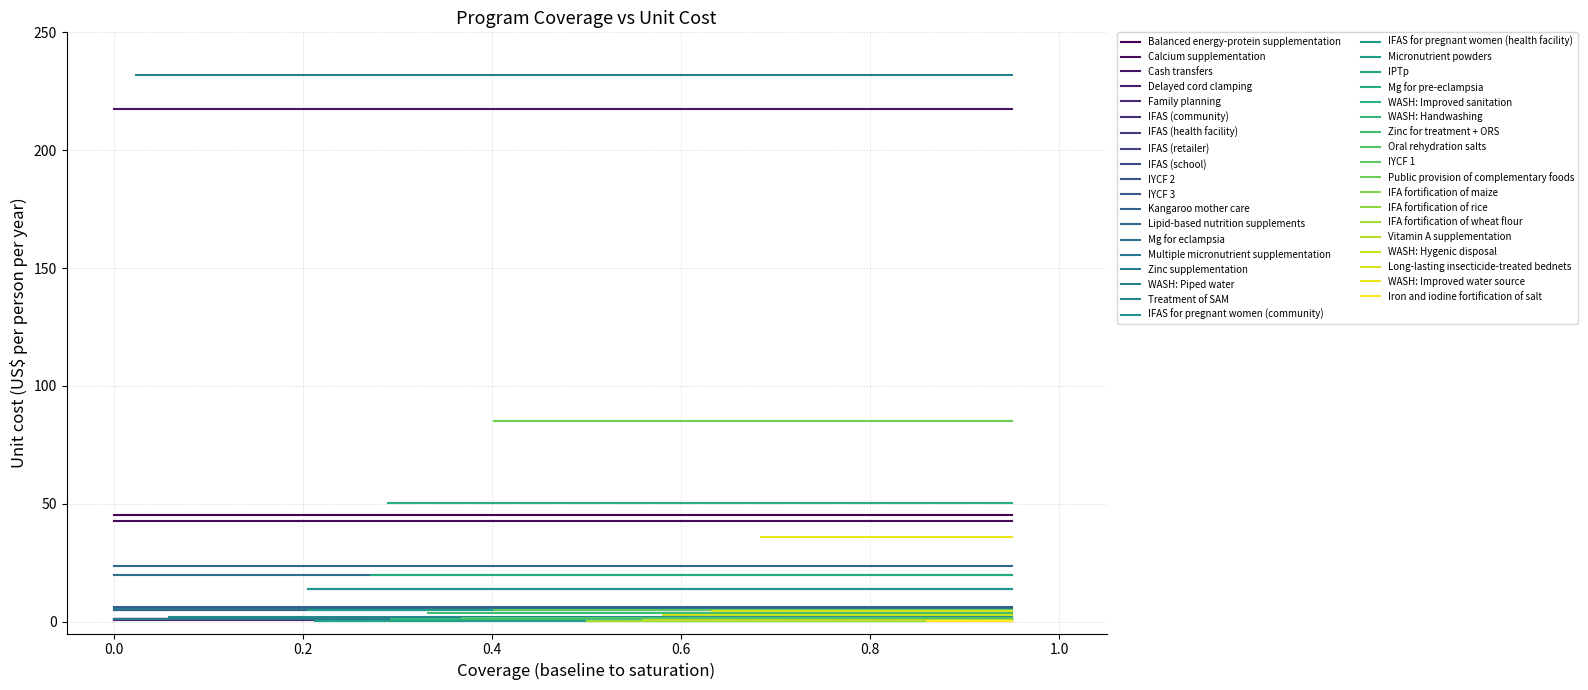

What is the value of the baseline point at the 15th from the left?

0.2